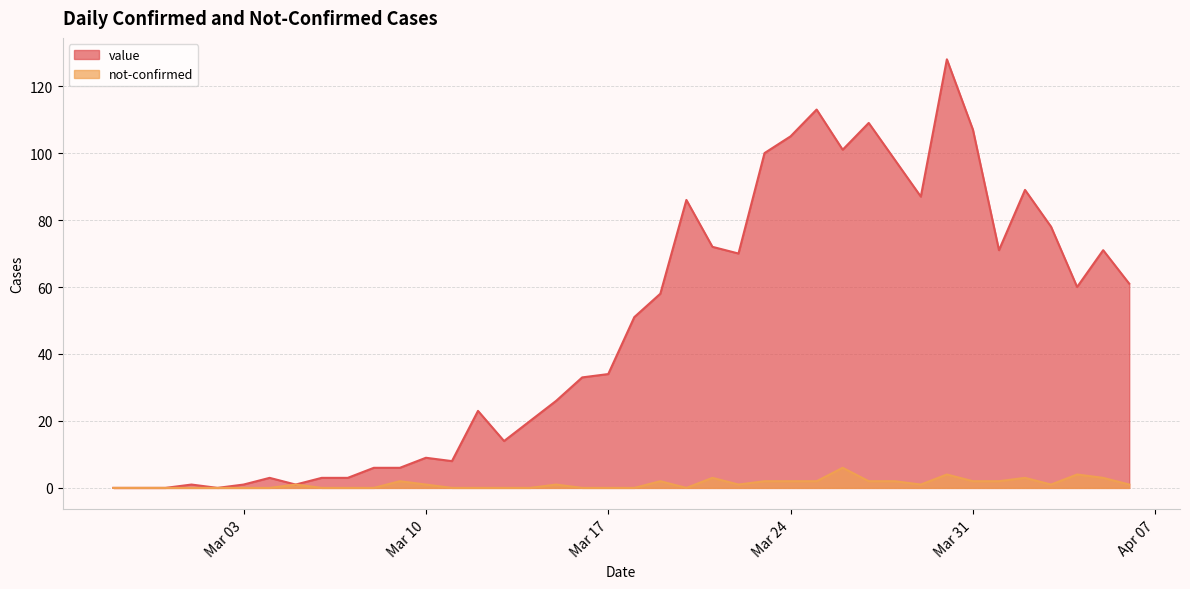

How many values in the not-confirmed series exceed 1?

15